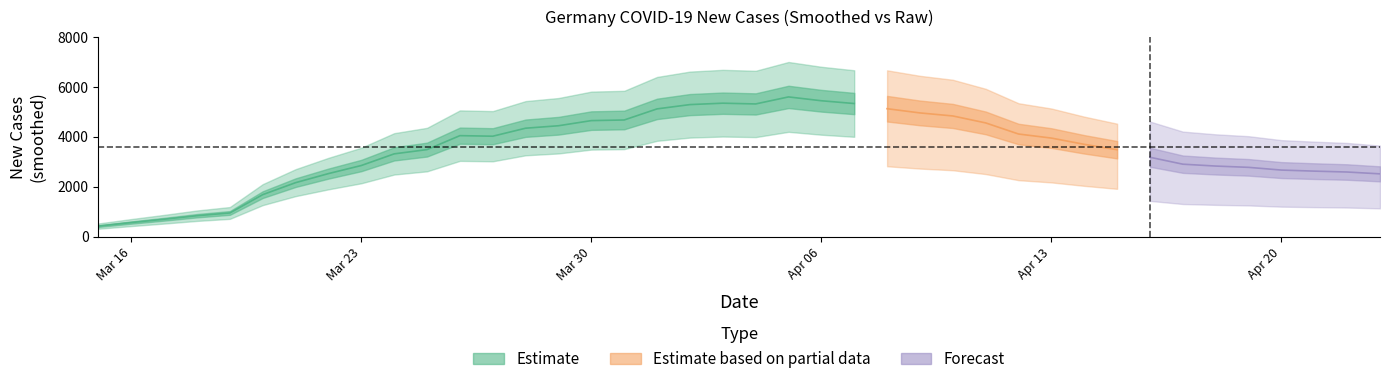

Which has a higher value, 2020-04-16 or 2020-04-02?

2020-04-02